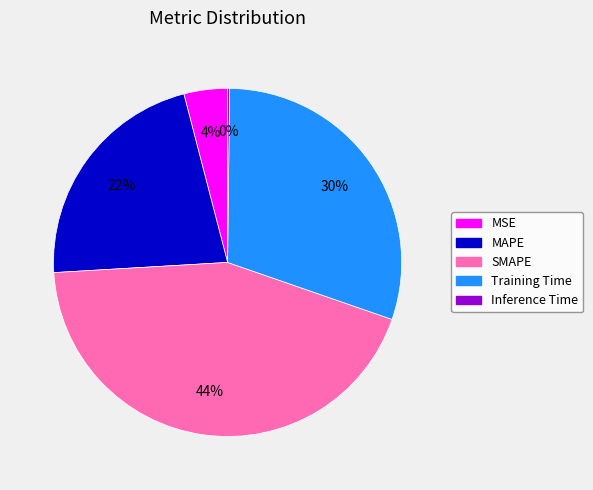

Is it true that SMAPE is 54% of the pie?

False